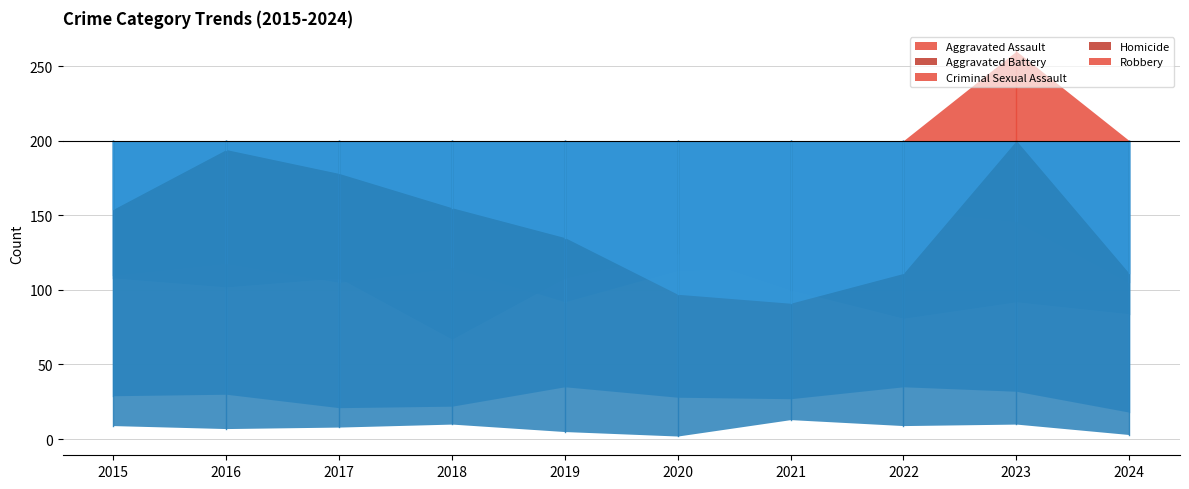

True or false: Homicide and Criminal Sexual Assault cross at least once.

False